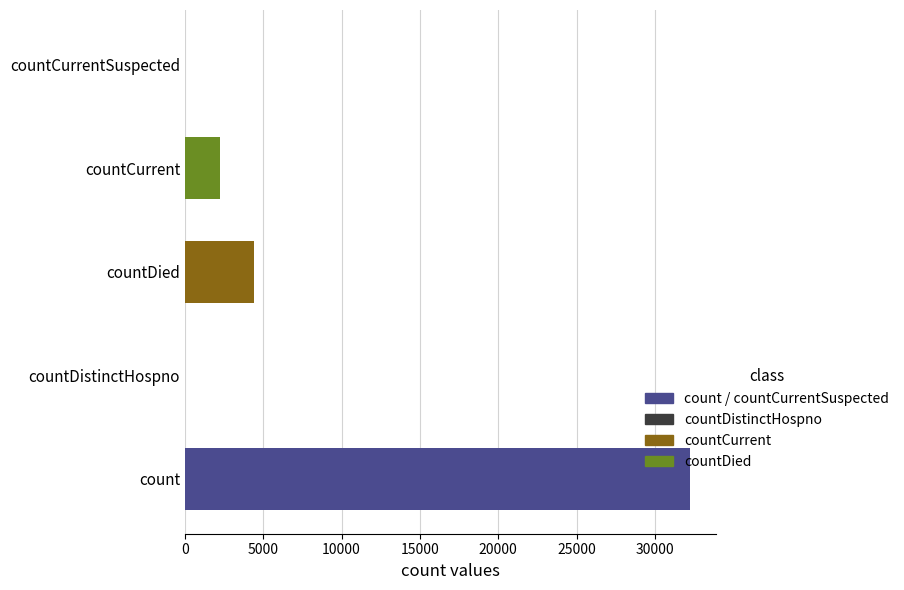

What is the sum of all values?

38902